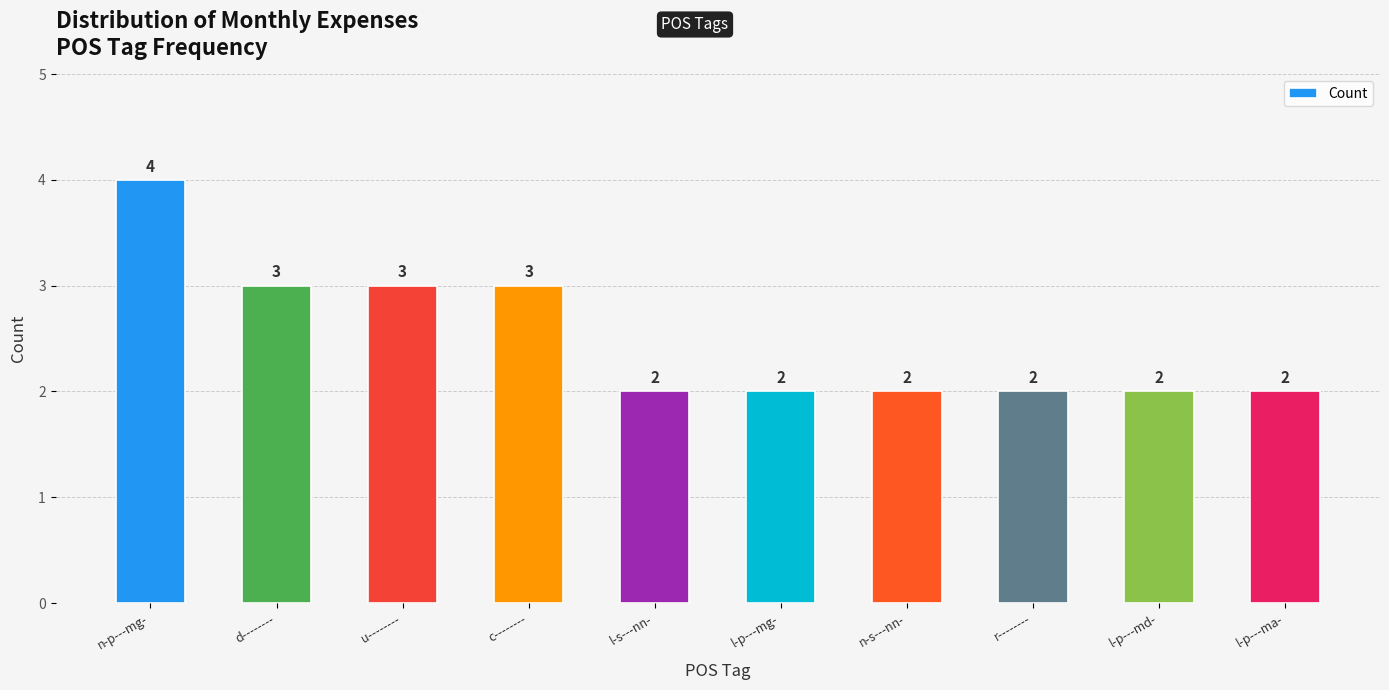

What is the minimum value shown in the chart?

2